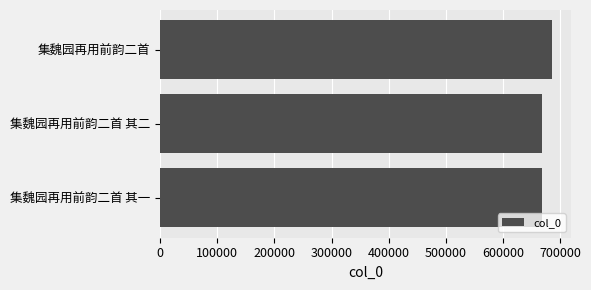

What is the value of the 1st bar from the top?

684432